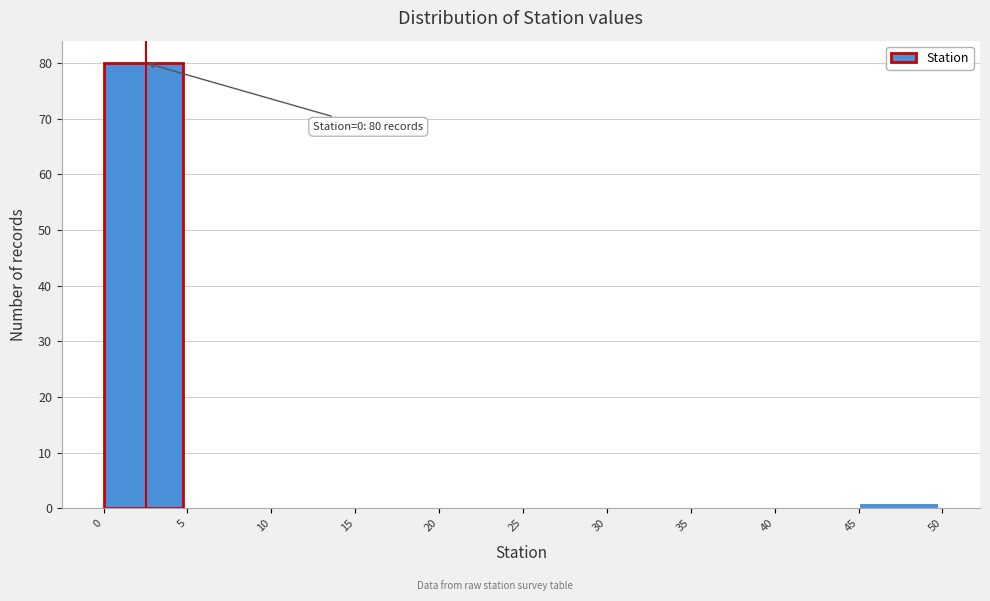

Over which range of the x-axis is the bar tallest?

0 to 5